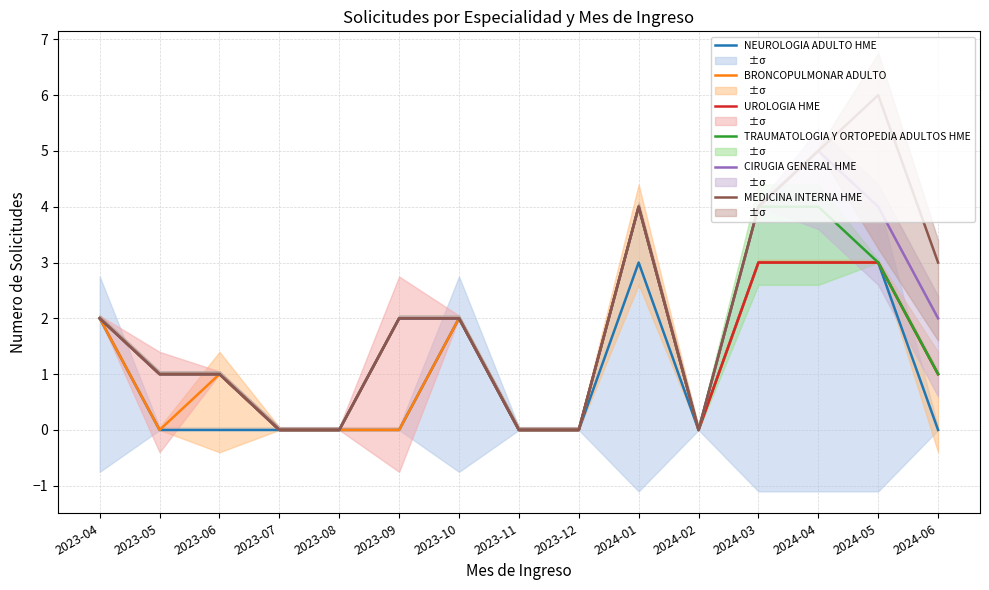

What is the average value of the UROLOGIA HME series?

1